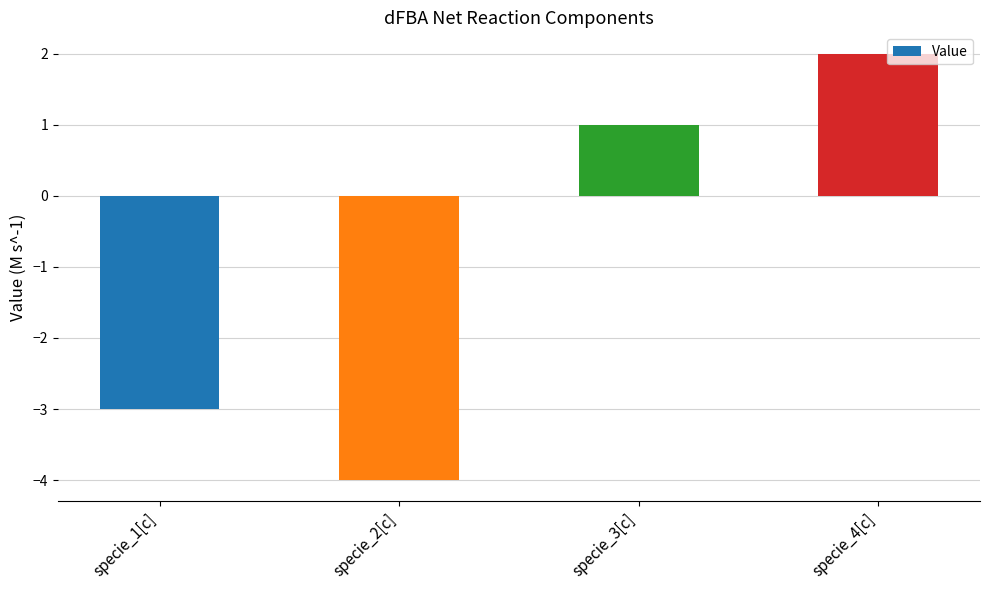

How many distinct data groups are displayed?

1